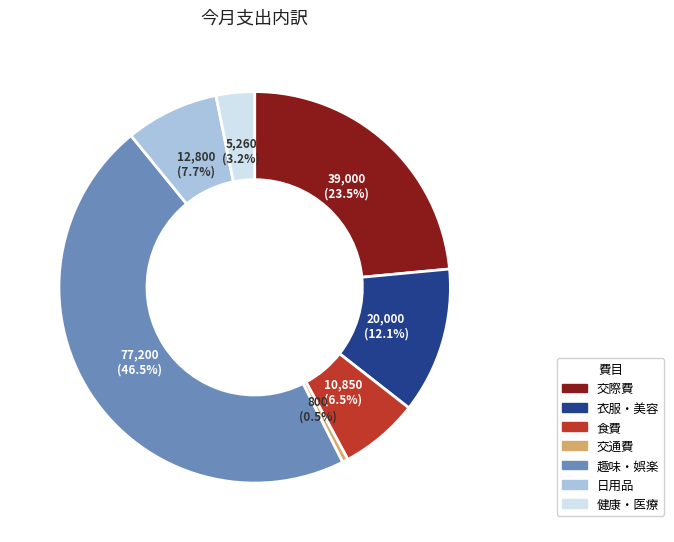

To the nearest percent, what is the difference between the largest and smallest slice percentages?

46%